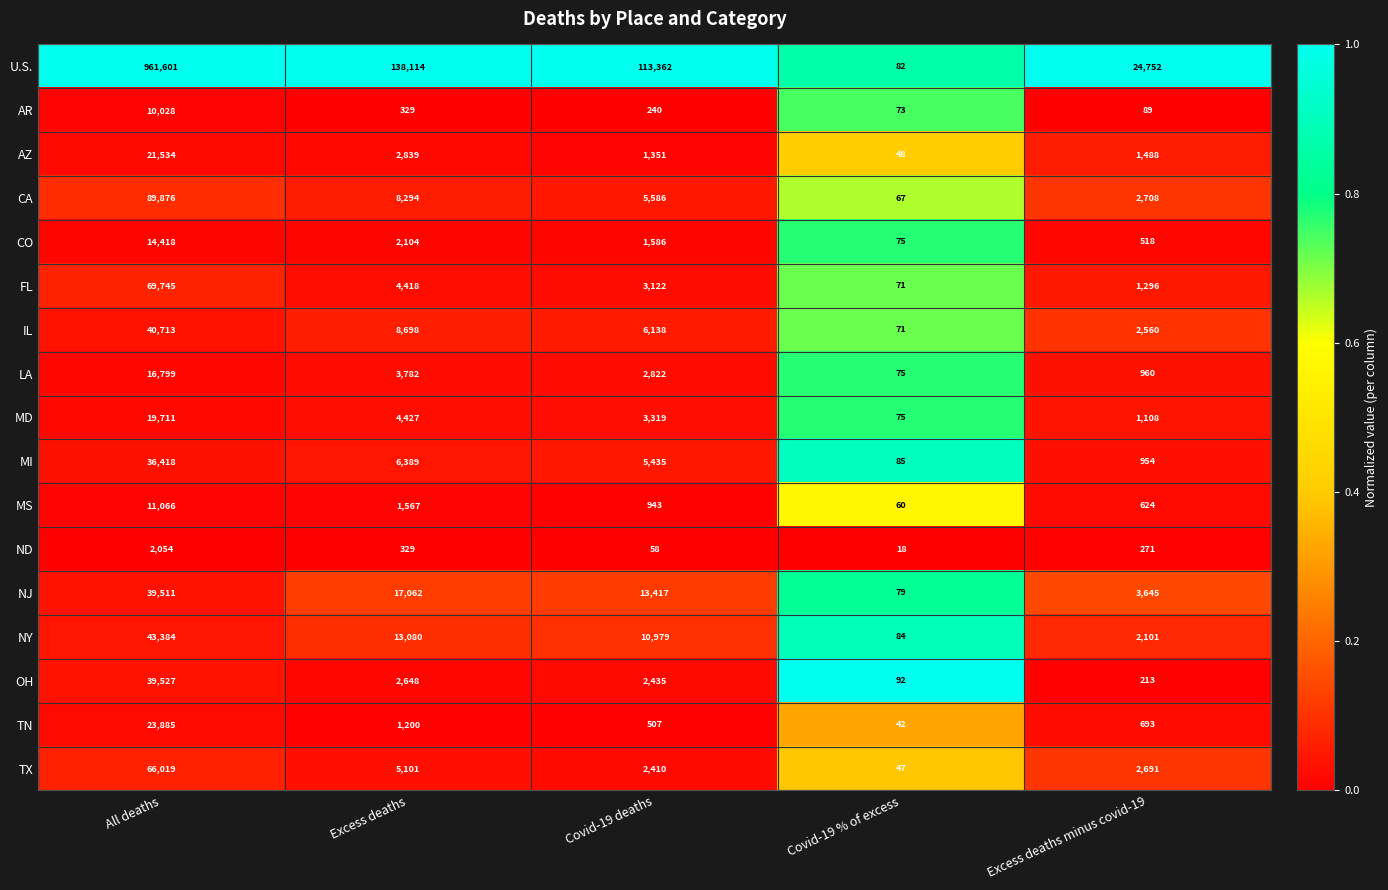

At which category does the chart reach its minimum across all series?

Covid-19 % of excess